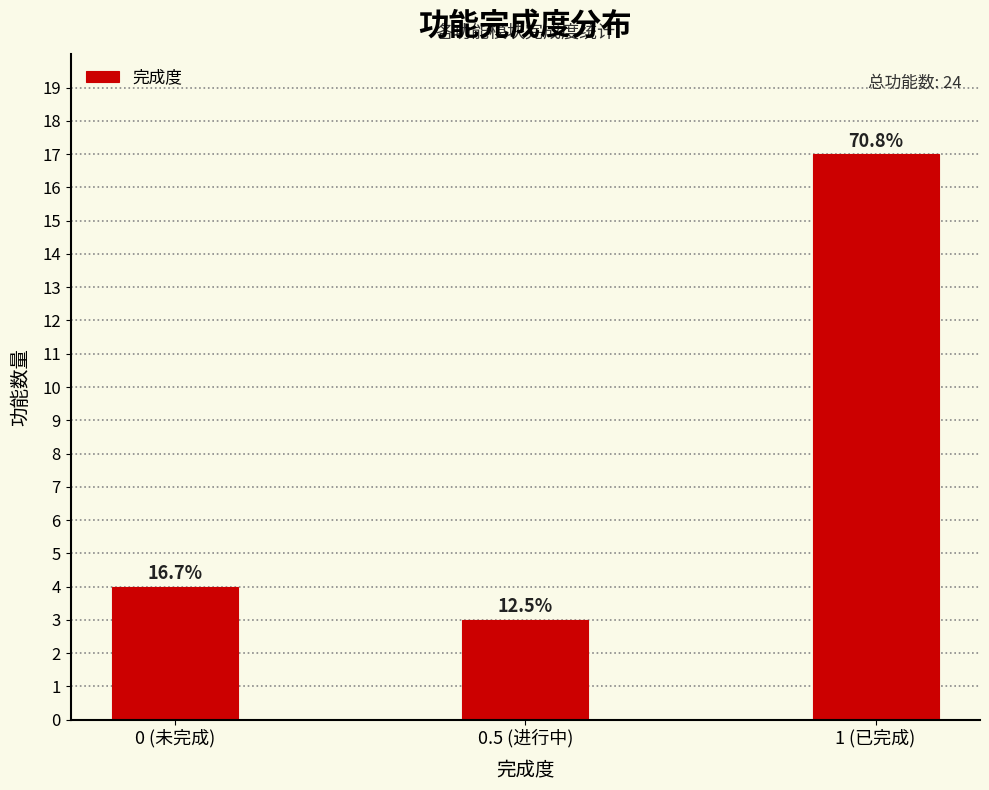

Are the bars horizontal?

No